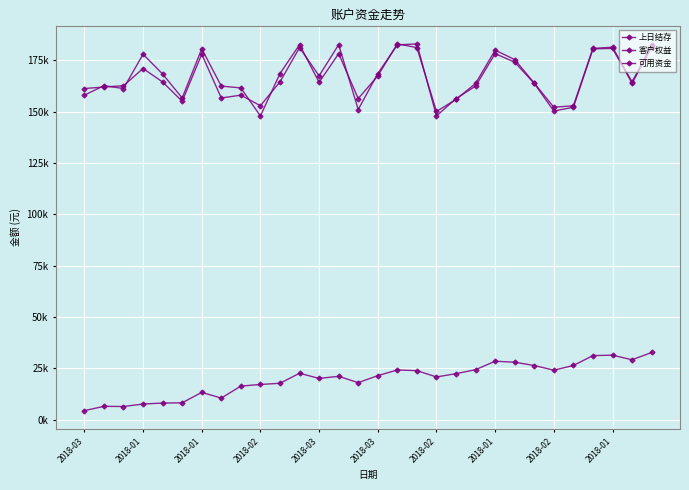

What is the average value of the 可用资金 series?

19723.8